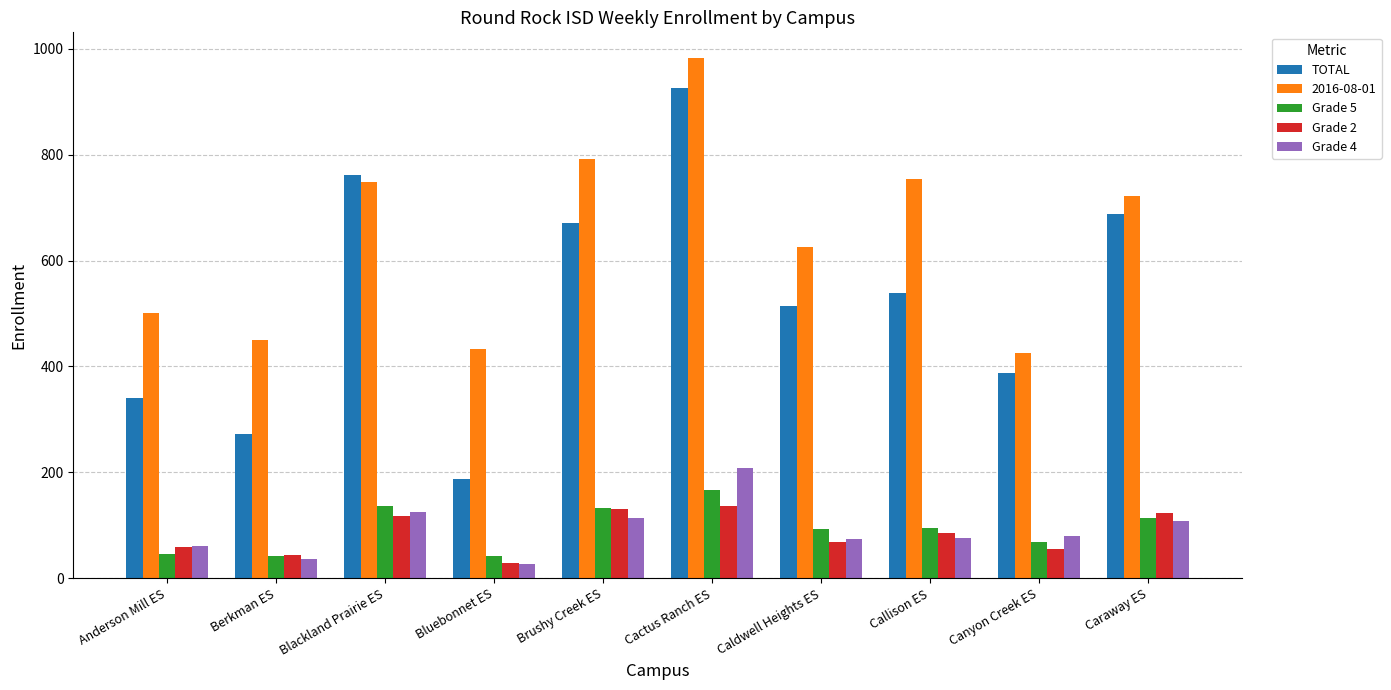

What is the difference between the TOTAL values at Cactus Ranch ES and Berkman ES?

654